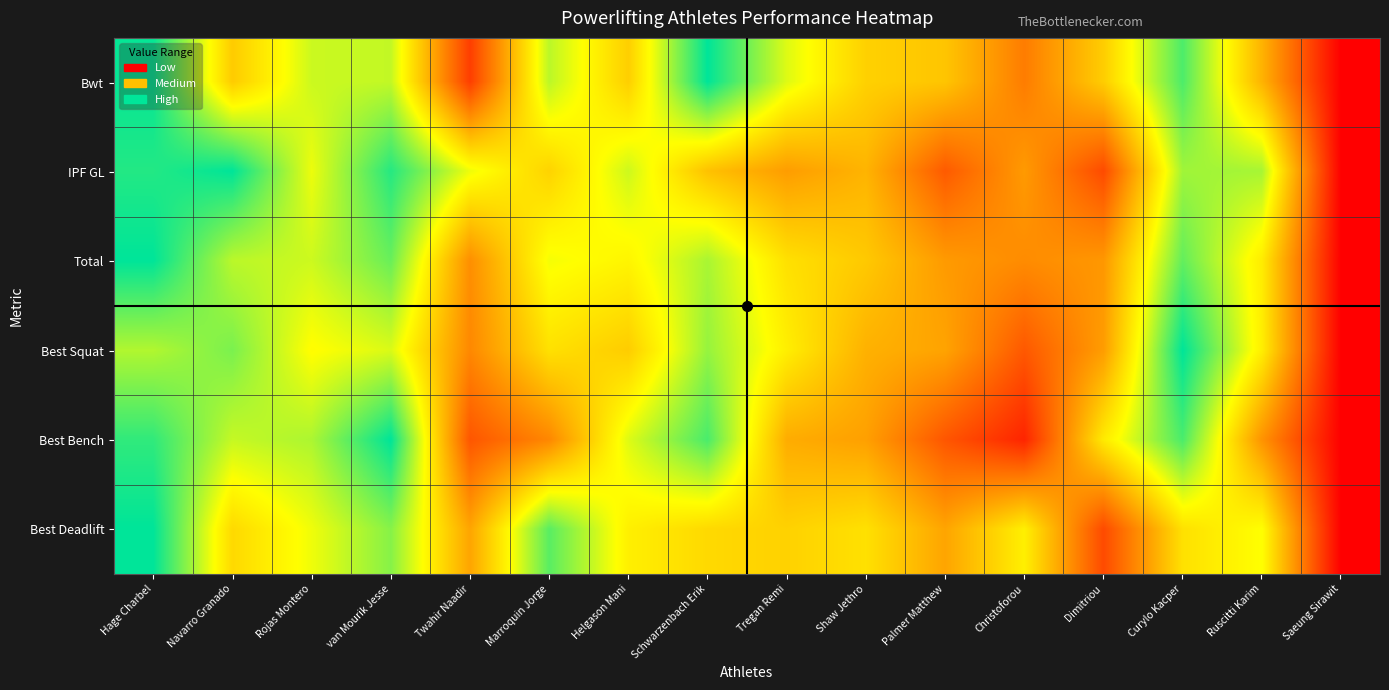

Reading left to right, transcribe all the data shown in this chart.

Bwt: Hage Charbel=1.0	Navarro Granado=0.5	Rojas Montero=0.7	van Mourik Jesse=0.7	Twahir Naadir=0.2	Marroquin Jorge=0.8	Helgason Mani=0.5	Schwarzenbach Erik=1.0	Tregan Remi=0.7	Shaw Jethro=0.5	Palmer Matthew=0.5	Christoforou=0.3	Dimitriou=0.5	Curylo Kacper=0.9	Ruscitti Karim=0.5	Saeung Sirawit=0.0
IPF GL: Hage Charbel=1.0	Navarro Granado=1.0	Rojas Montero=0.7	van Mourik Jesse=0.9	Twahir Naadir=0.7	Marroquin Jorge=0.6	Helgason Mani=0.7	Schwarzenbach Erik=0.5	Tregan Remi=0.4	Shaw Jethro=0.5	Palmer Matthew=0.2	Christoforou=0.4	Dimitriou=0.2	Curylo Kacper=0.8	Ruscitti Karim=0.8	Saeung Sirawit=0.0
Total: Hage Charbel=1.0	Navarro Granado=0.8	Rojas Montero=0.7	van Mourik Jesse=0.9	Twahir Naadir=0.4	Marroquin Jorge=0.7	Helgason Mani=0.6	Schwarzenbach Erik=0.8	Tregan Remi=0.6	Shaw Jethro=0.5	Palmer Matthew=0.4	Christoforou=0.4	Dimitriou=0.4	Curylo Kacper=0.9	Ruscitti Karim=0.6	Saeung Sirawit=0.0
Best Squat: Hage Charbel=0.8	Navarro Granado=0.8	Rojas Montero=0.7	van Mourik Jesse=0.7	Twahir Naadir=0.4	Marroquin Jorge=0.6	Helgason Mani=0.5	Schwarzenbach Erik=0.8	Tregan Remi=0.6	Shaw Jethro=0.5	Palmer Matthew=0.4	Christoforou=0.2	Dimitriou=0.4	Curylo Kacper=1.0	Ruscitti Karim=0.6	Saeung Sirawit=0.0
Best Bench: Hage Charbel=0.9	Navarro Granado=0.7	Rojas Montero=0.8	van Mourik Jesse=1.0	Twahir Naadir=0.2	Marroquin Jorge=0.4	Helgason Mani=0.7	Schwarzenbach Erik=0.9	Tregan Remi=0.5	Shaw Jethro=0.4	Palmer Matthew=0.2	Christoforou=0.1	Dimitriou=0.6	Curylo Kacper=0.9	Ruscitti Karim=0.4	Saeung Sirawit=0.0
Best Deadlift: Hage Charbel=1.0	Navarro Granado=0.6	Rojas Montero=0.7	van Mourik Jesse=0.8	Twahir Naadir=0.4	Marroquin Jorge=0.9	Helgason Mani=0.6	Schwarzenbach Erik=0.6	Tregan Remi=0.5	Shaw Jethro=0.6	Palmer Matthew=0.4	Christoforou=0.6	Dimitriou=0.2	Curylo Kacper=0.6	Ruscitti Karim=0.7	Saeung Sirawit=0.0